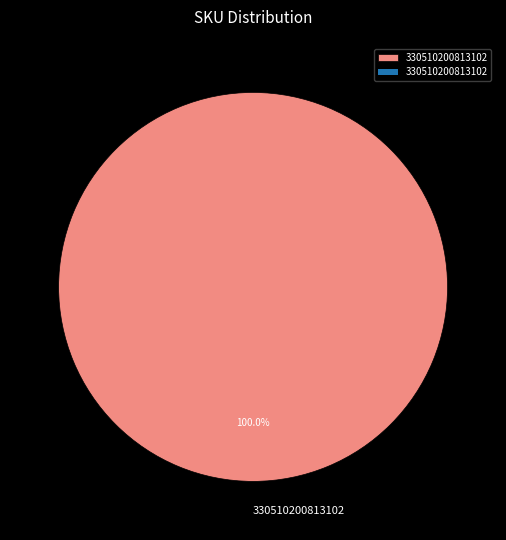

Rank the categories by value from lowest to highest.

330510200813102